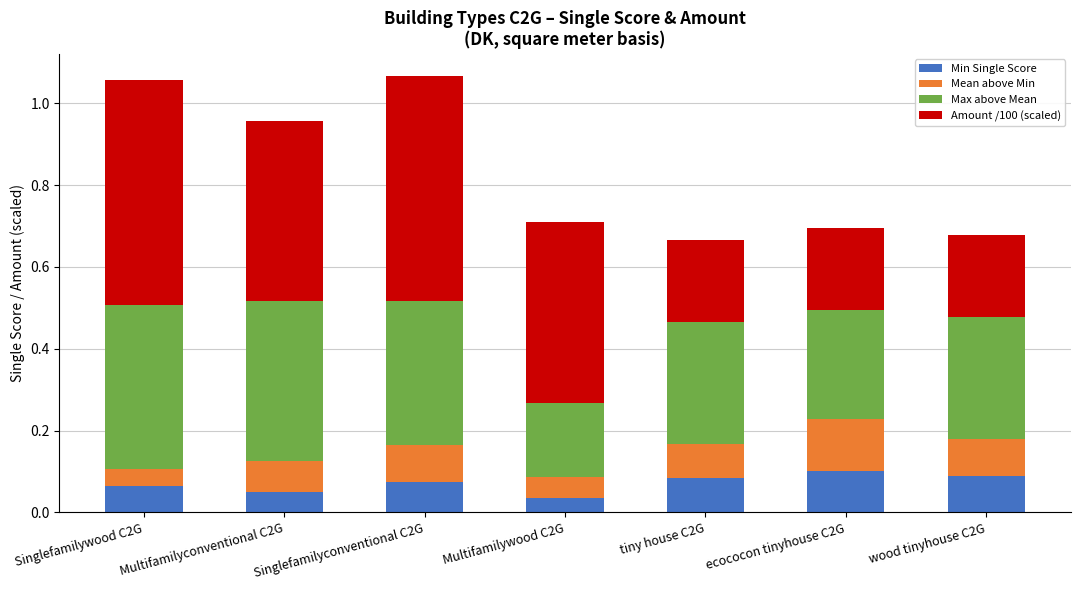

How many Min Single Score values are between 0 and 1?

7